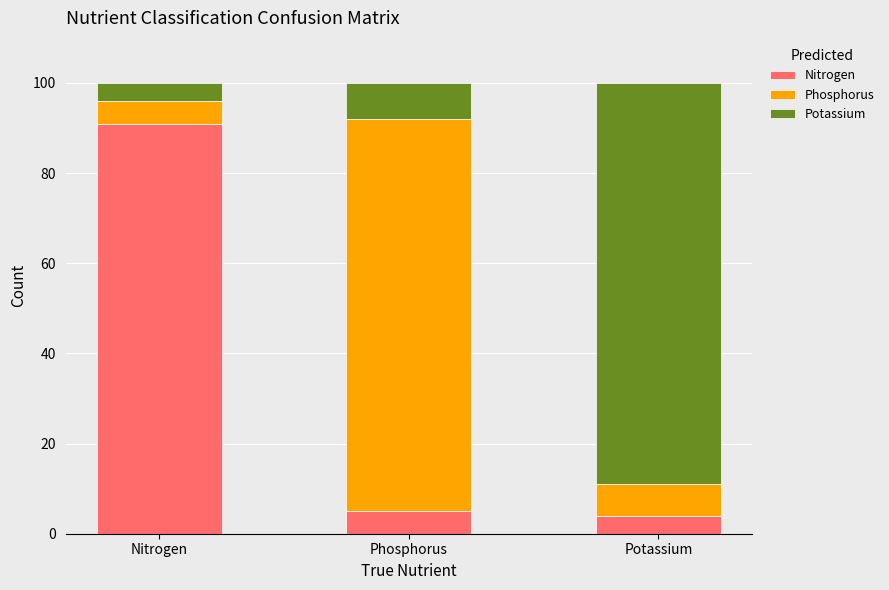

What is the difference between the maximum and minimum values in the Nitrogen series?

87